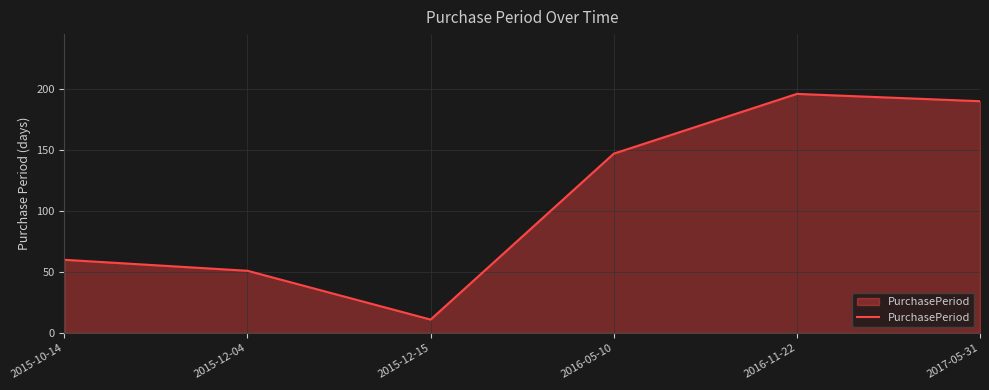

Rank the categories by value from highest to lowest.

2016-11-22, 2017-05-31, 2016-05-10, 2015-10-14, 2015-12-04, 2015-12-15